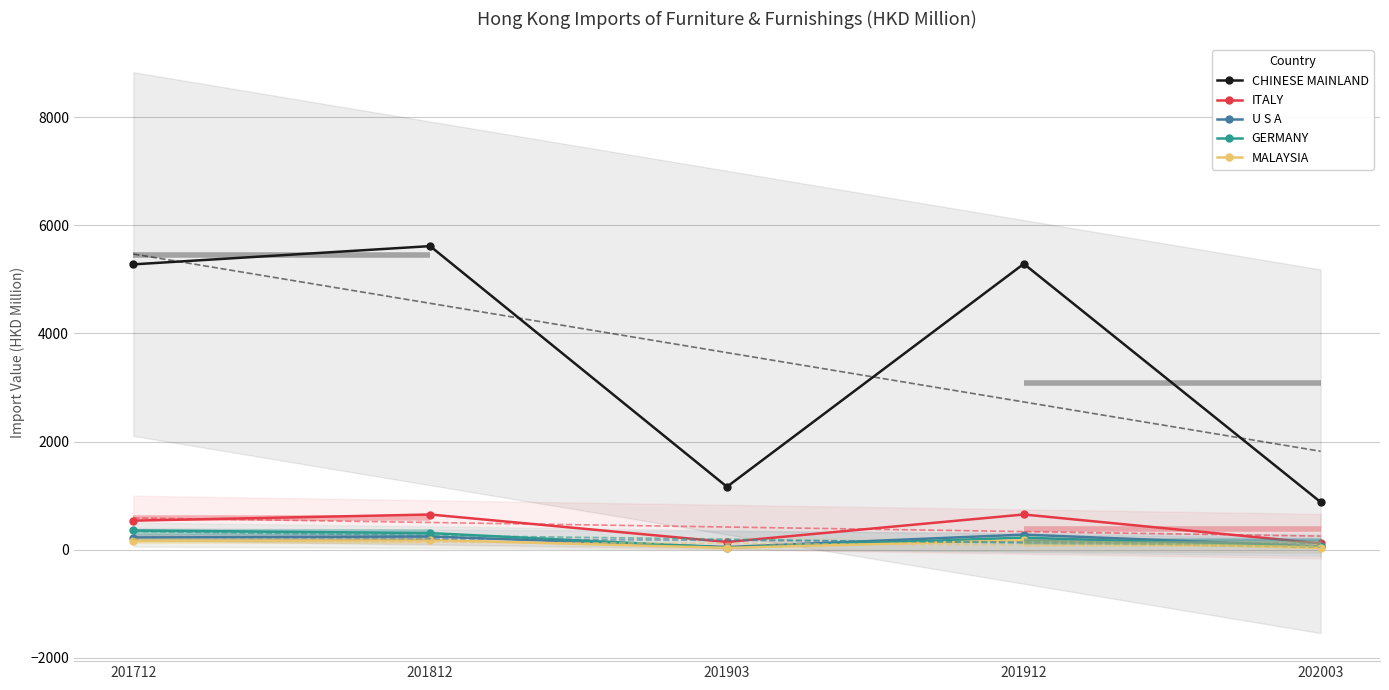

What is the sum of the U S A values at 201912 and 201812?

522.7